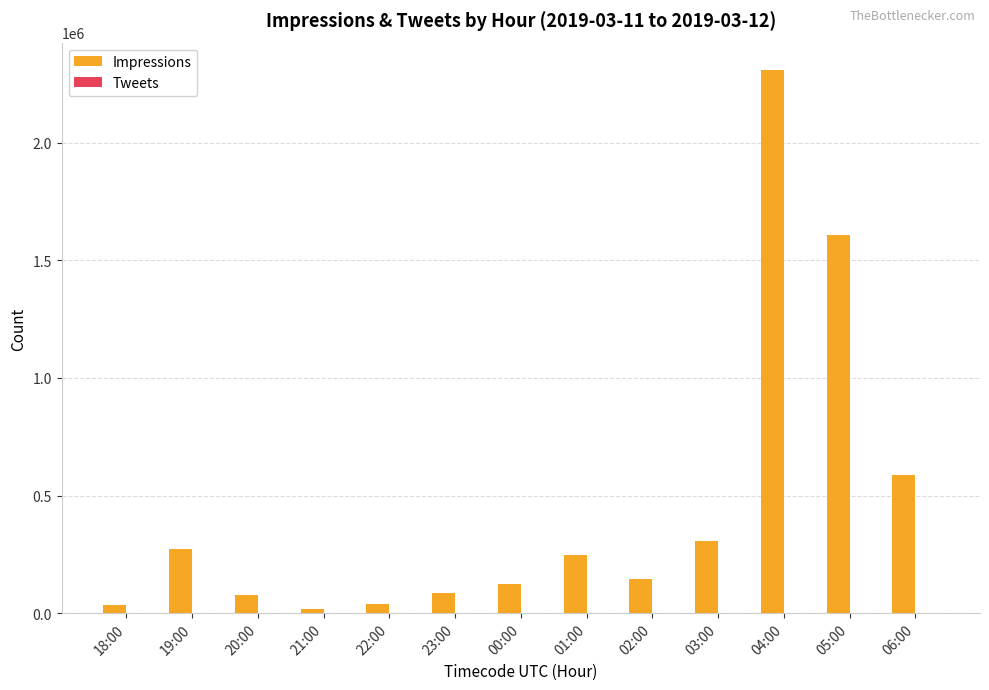

True or false: Impressions has a value of 58822 at 01:00.

False